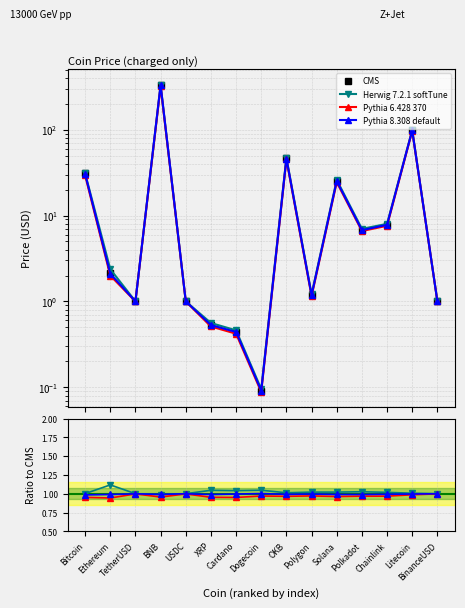

Where does the CMS series first go above 2?

Bitcoin